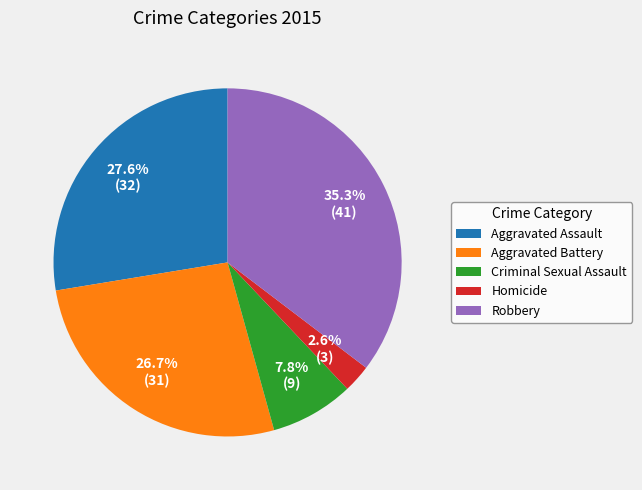

Approximately how many times larger is the value at Homicide compared to Robbery?

0.1